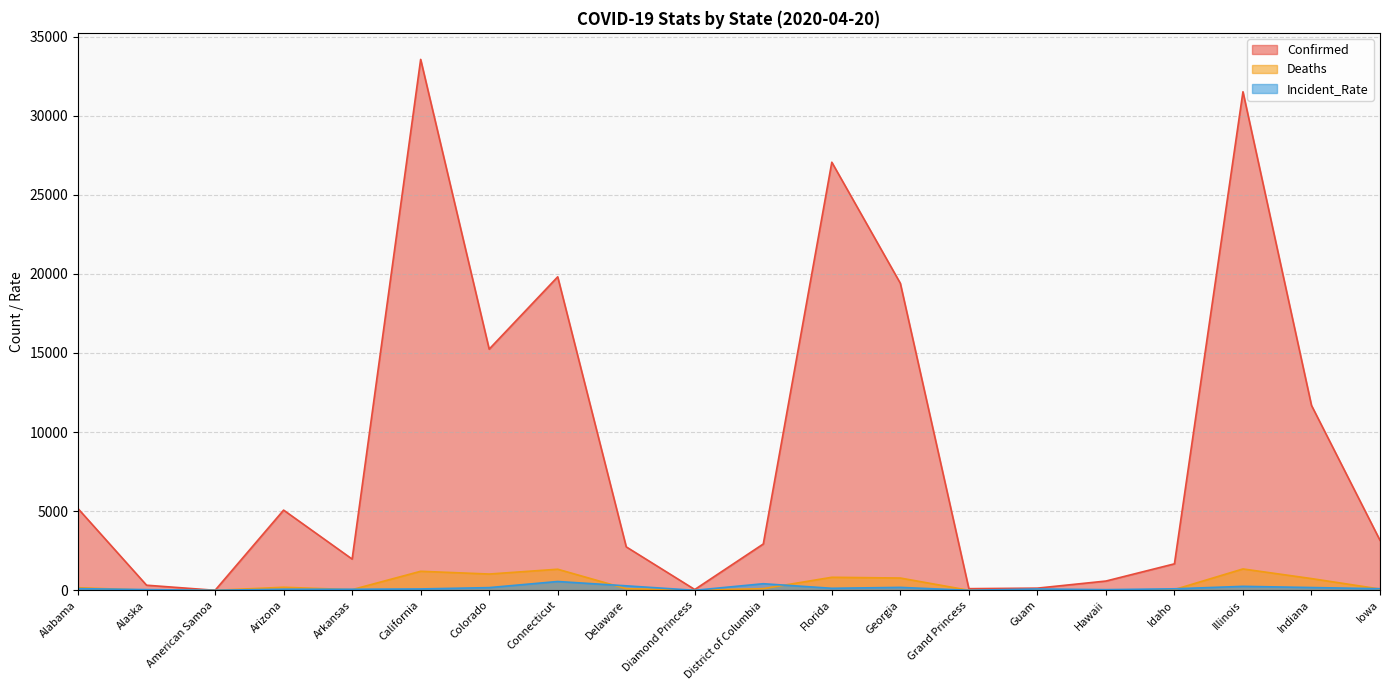

At which category does Incident_Rate reach its first local peak?

Arizona